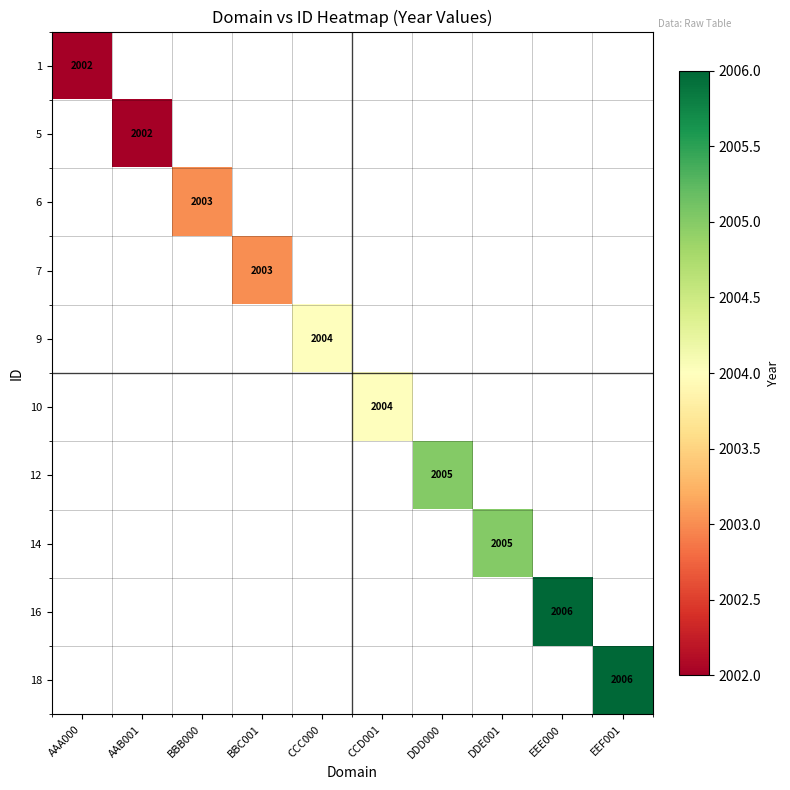

List the series in order of their overall mean, lowest first.

1, 5, 6, 7, 9, 10, 12, 14, 16, 18